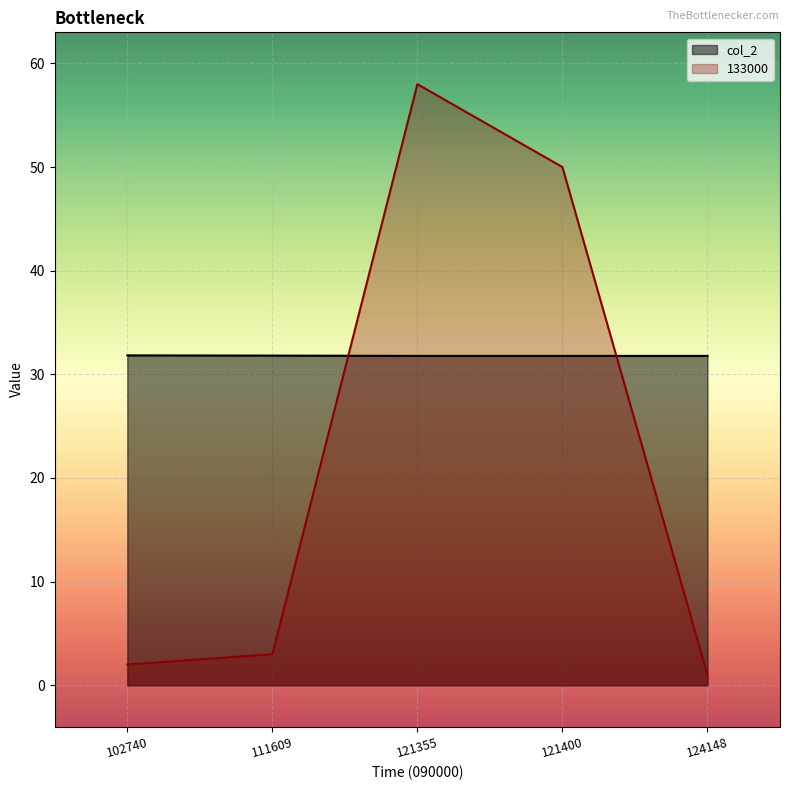

Which series has the largest total across all categories?

col_2